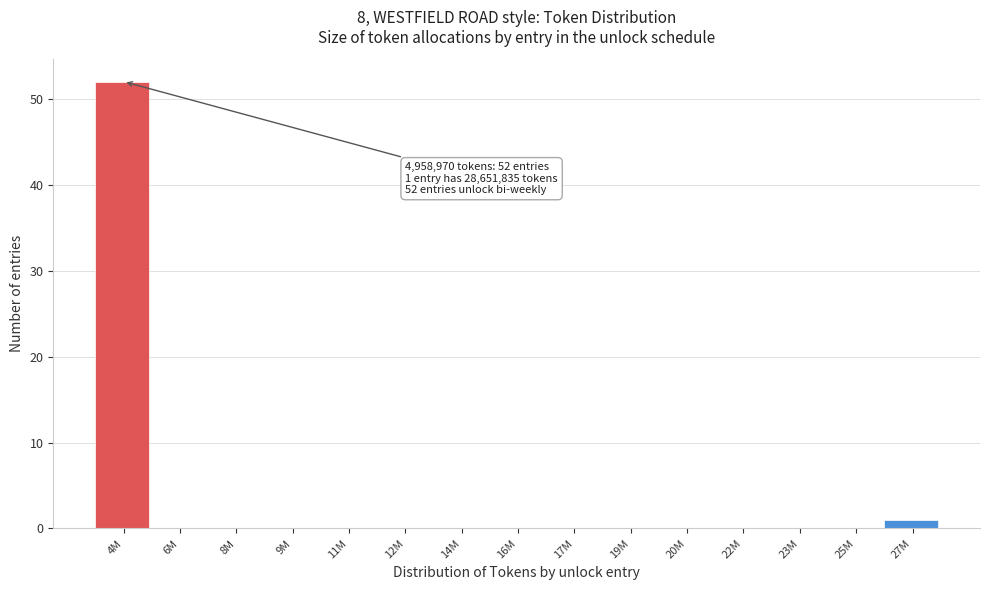

Reading left to right, extract all data points from this chart.

4M=52	6M=0	8M=0	9M=0	11M=0	12M=0	14M=0	16M=0	17M=0	19M=0	20M=0	22M=0	23M=0	25M=0	27M=1